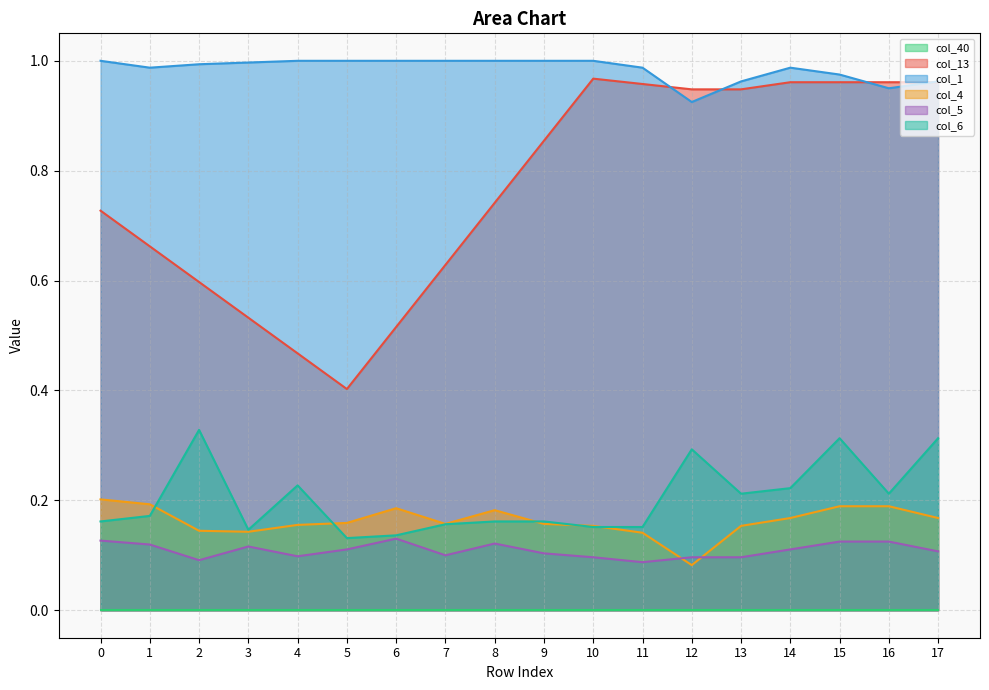

How many times do col_6 and col_4 cross each other?

5